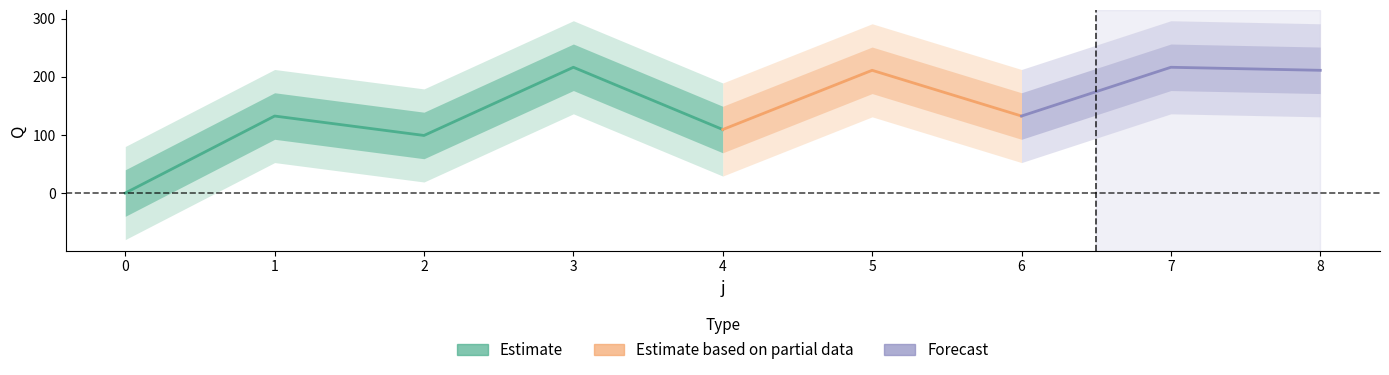

How many data points does each series have?

9